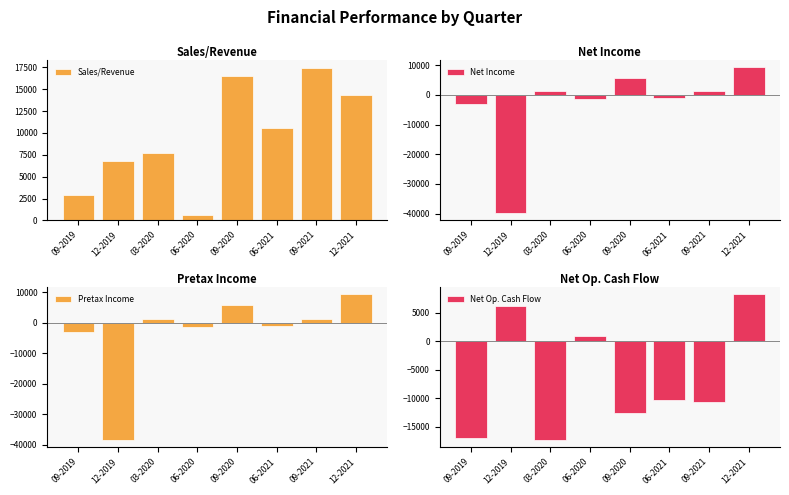

At how many categories does at least one series exceed -6121?

8